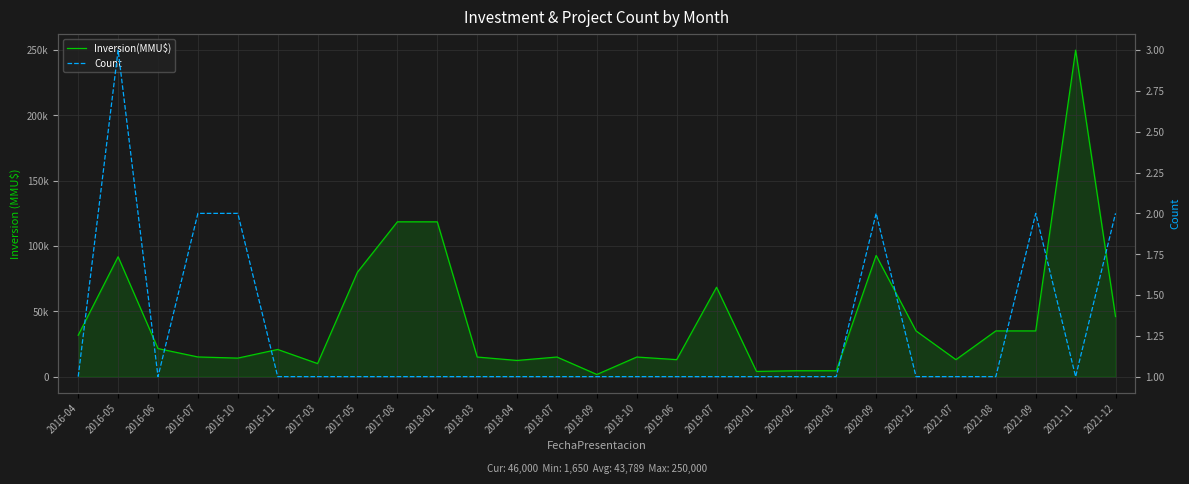

What is the smallest value displayed?

1